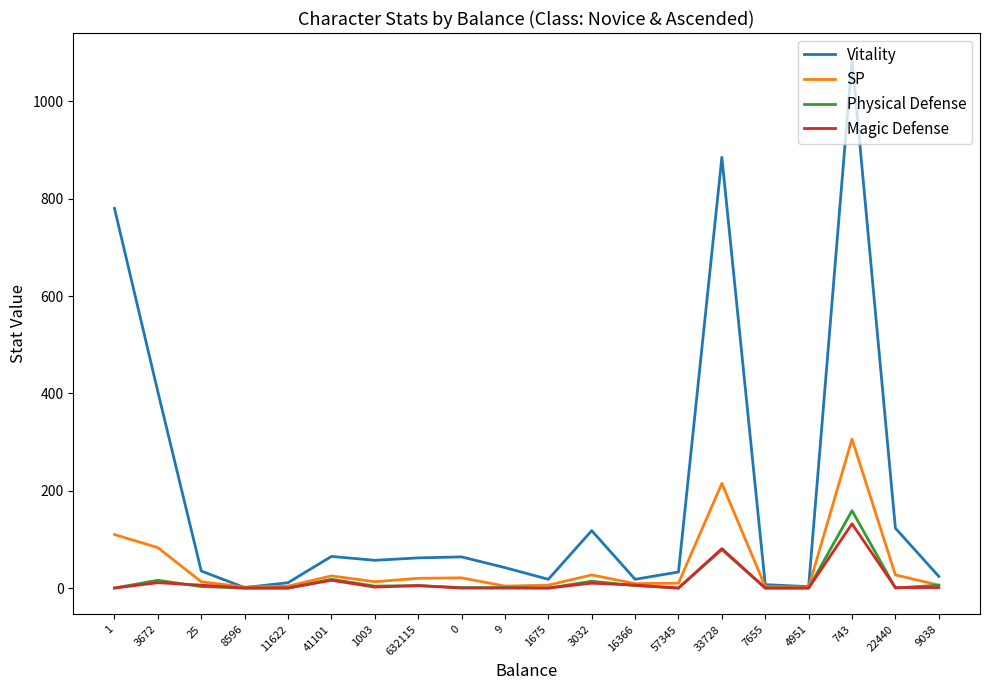

In SP, how many points are lower than both neighbors (excluding endpoints)?

5